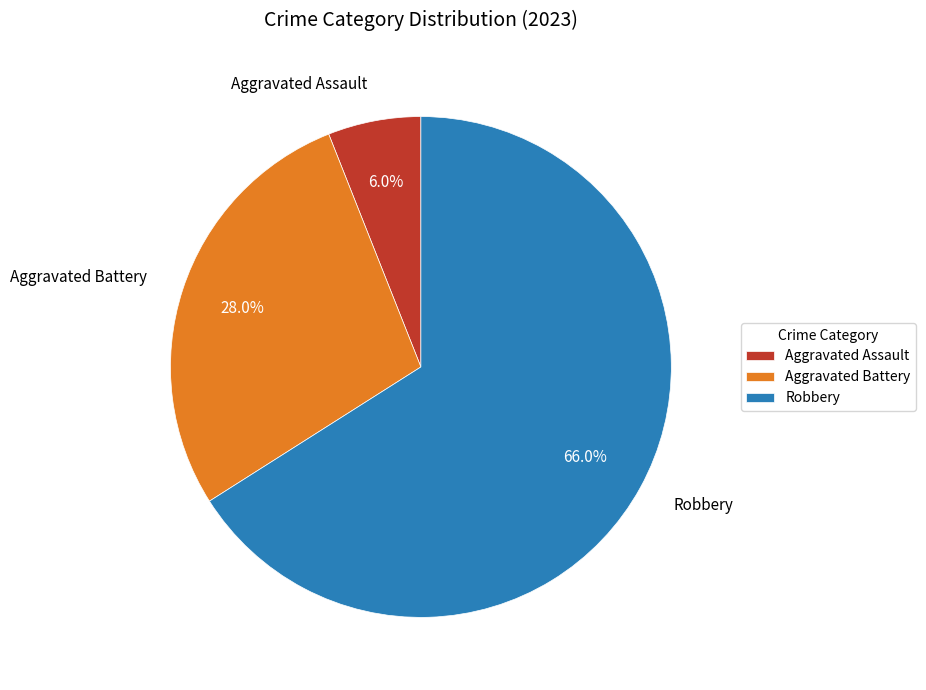

Do Aggravated Assault and Aggravated Battery together represent more than half of the pie?

No